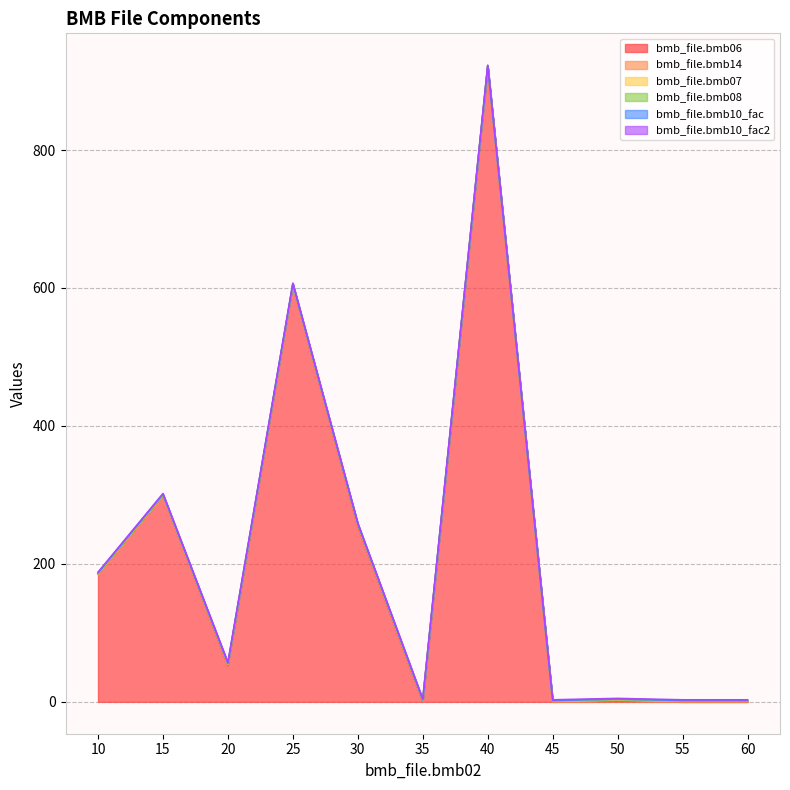

True or false: bmb_file.bmb08 and bmb_file.bmb07 intersect in this chart.

False